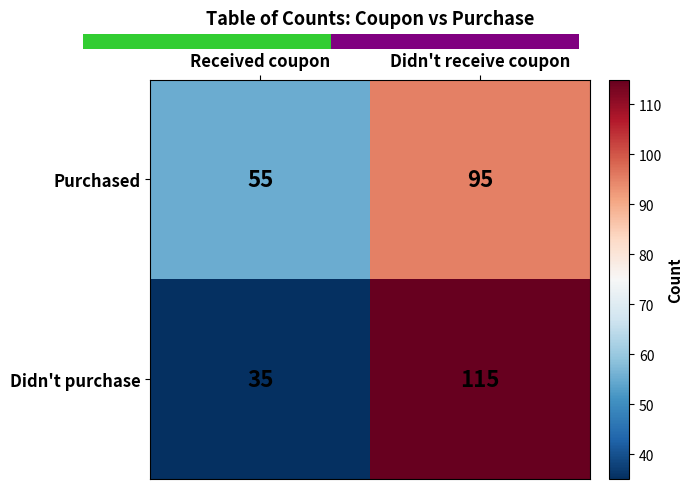

What is the maximum value for Purchased?

95